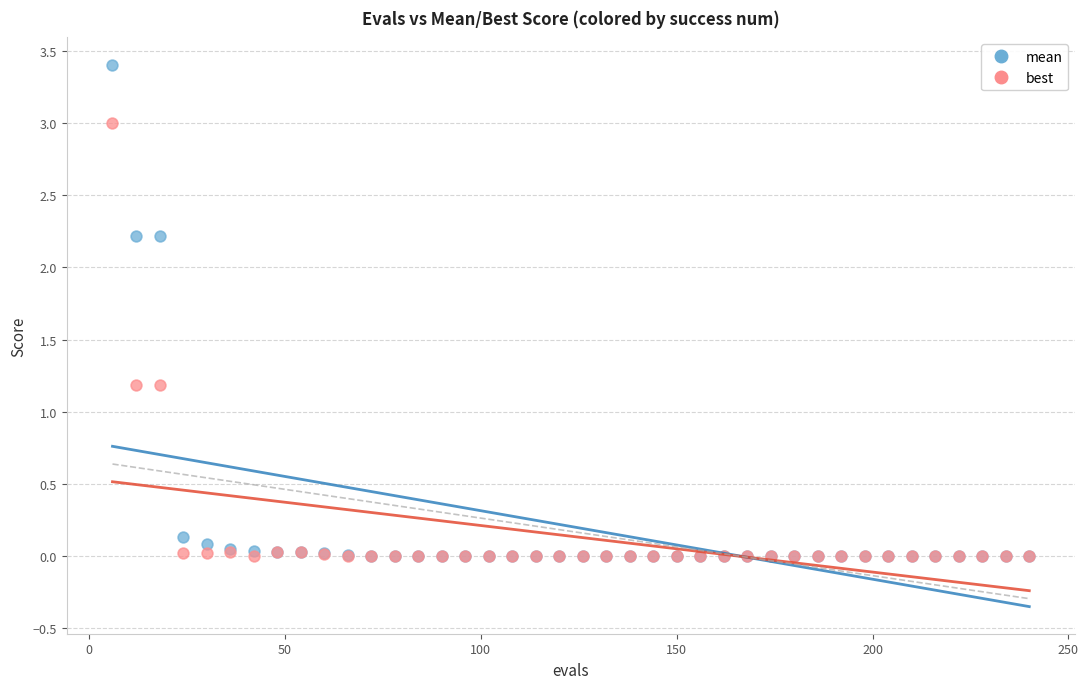

Which series has the widest spread of Y values?

mean